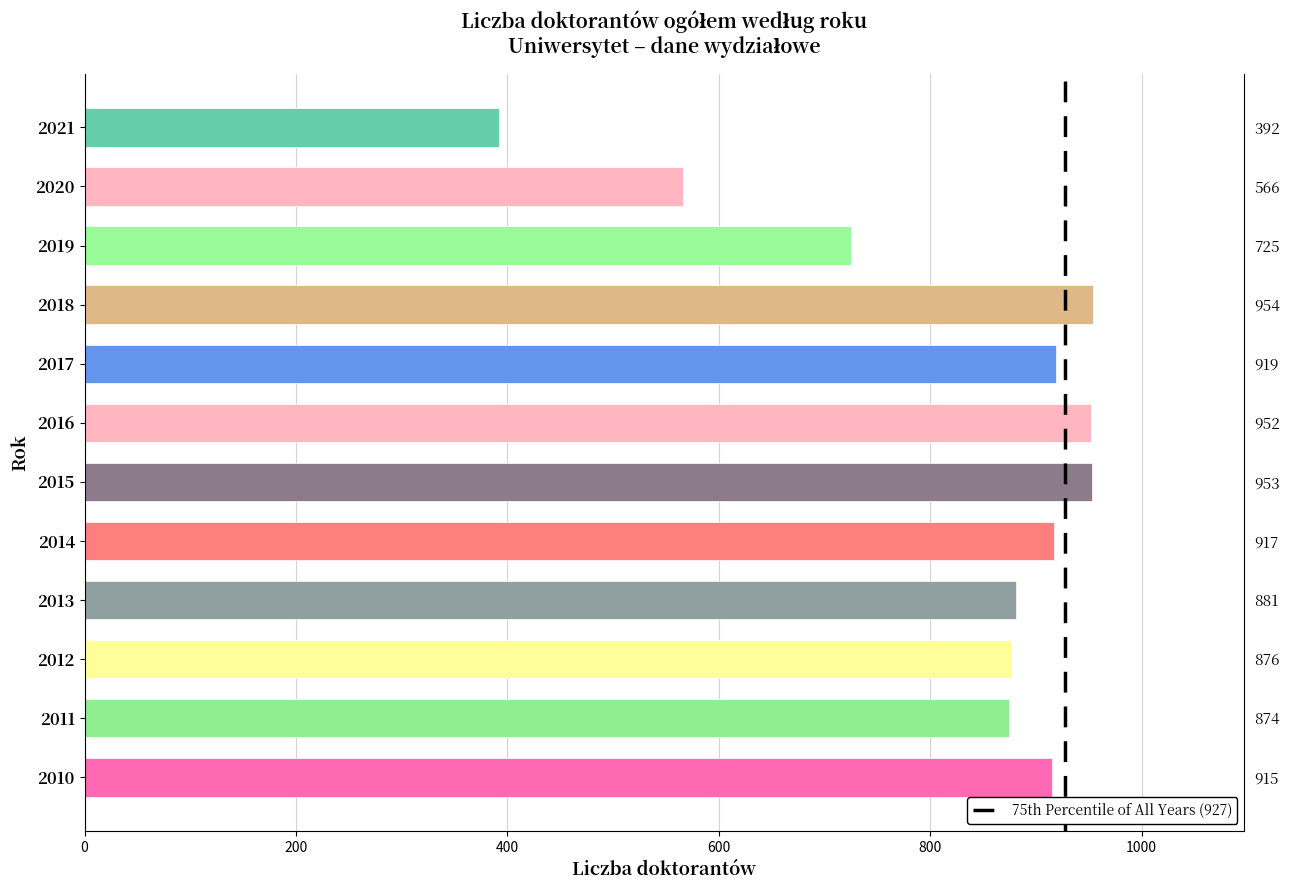

List the labels in order of value, largest first.

2018, 2015, 2016, 2017, 2014, 2010, 2013, 2012, 2011, 2019, 2020, 2021